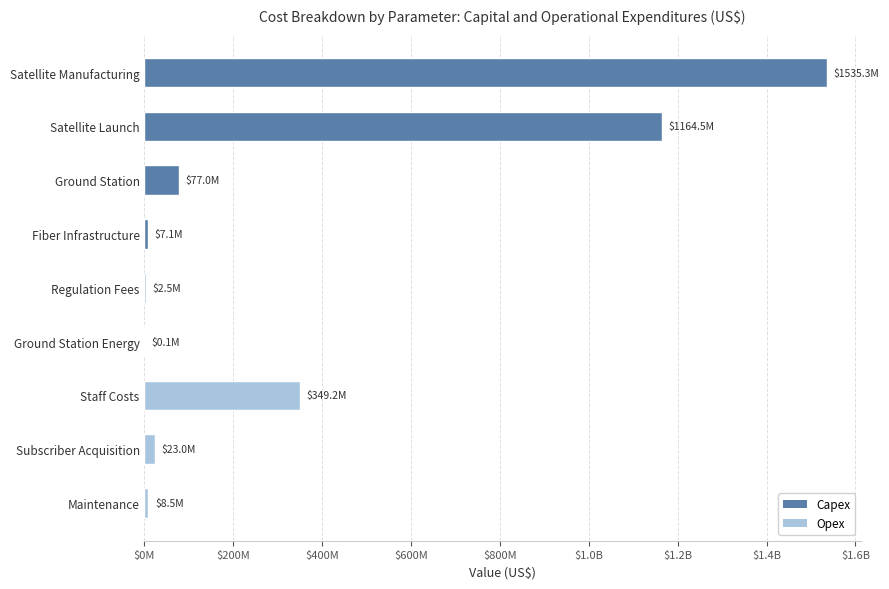

Rank the categories by value from highest to lowest.

Satellite Manufacturing, Satellite Launch, Staff Costs, Ground Station, Subscriber Acquisition, Maintenance, Fiber Infrastructure, Regulation Fees, Ground Station Energy